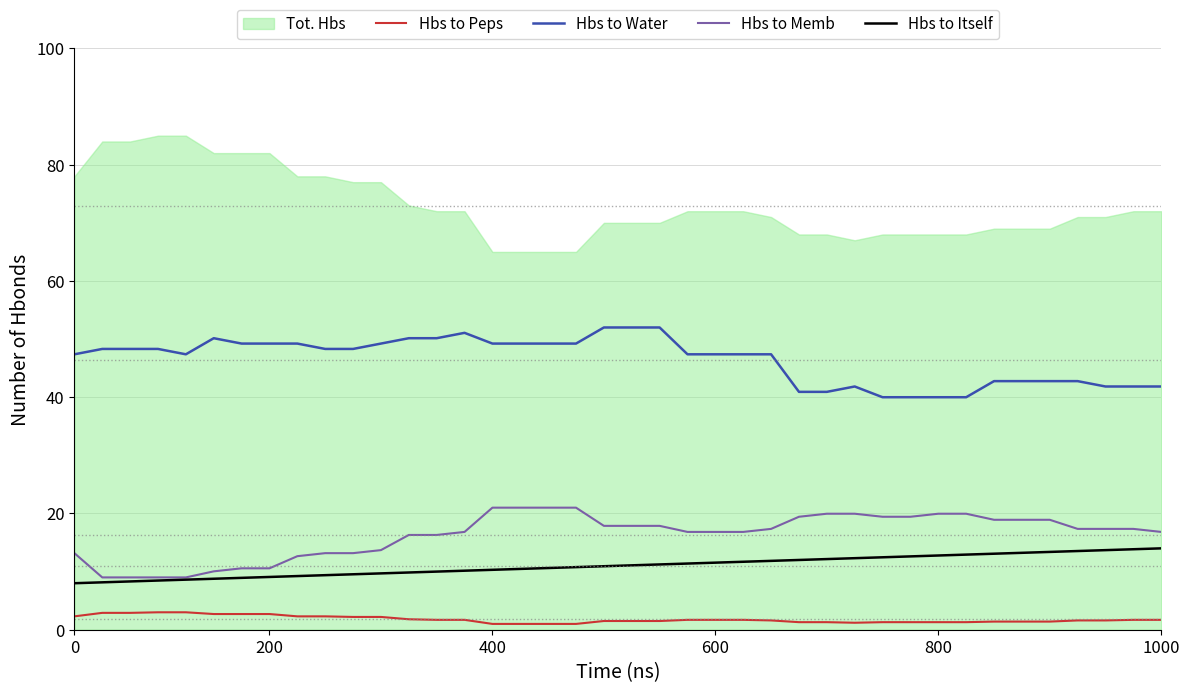

True or false: Hbs to Itself has a value of 10.6 at 17.

True